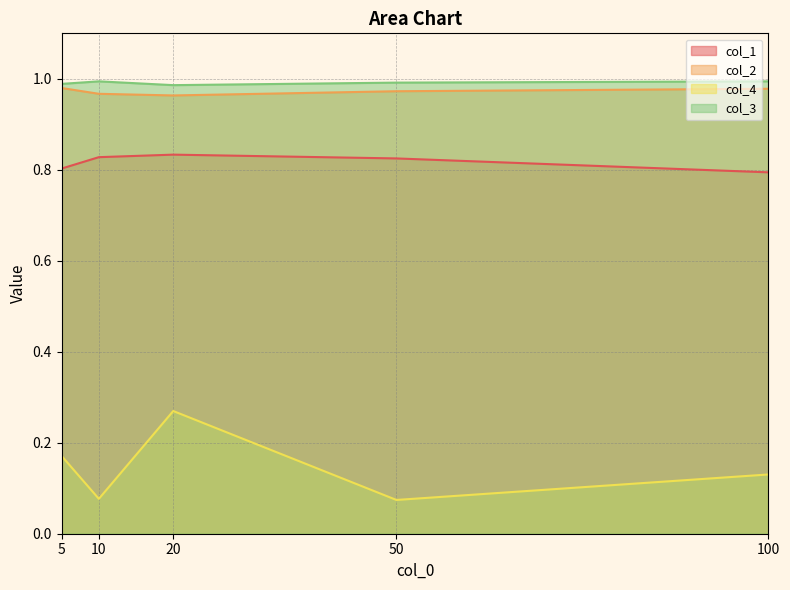

The col_4 series shows 0.1 at 50. True or false?

True